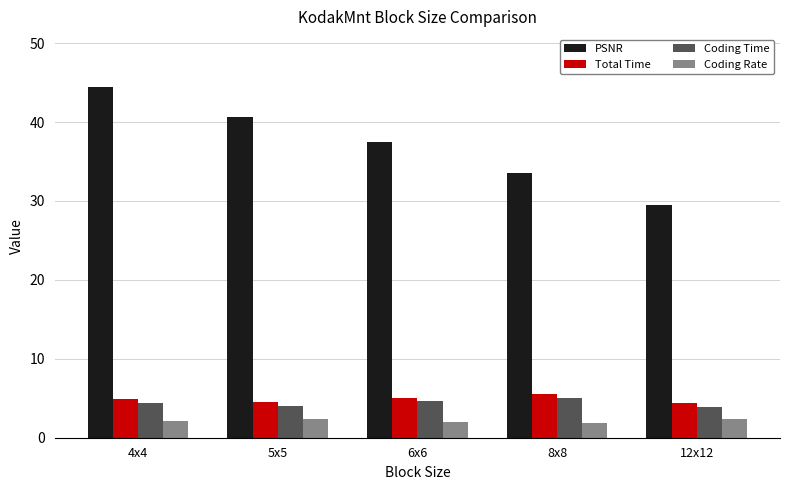

The value of PSNR at 5x5 is 40.6. True or false?

True